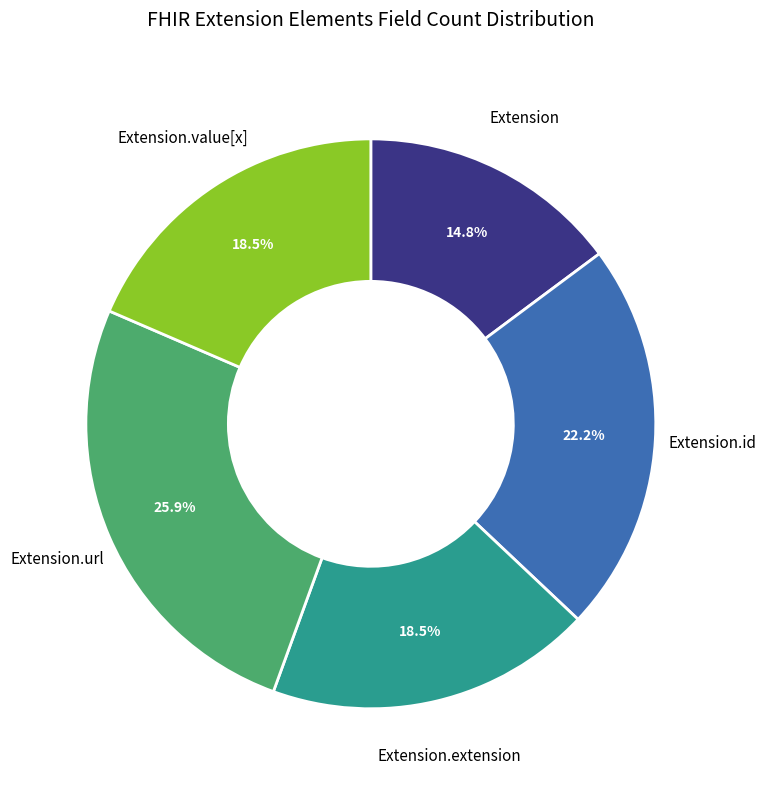

Count the number of slices in the pie.

5